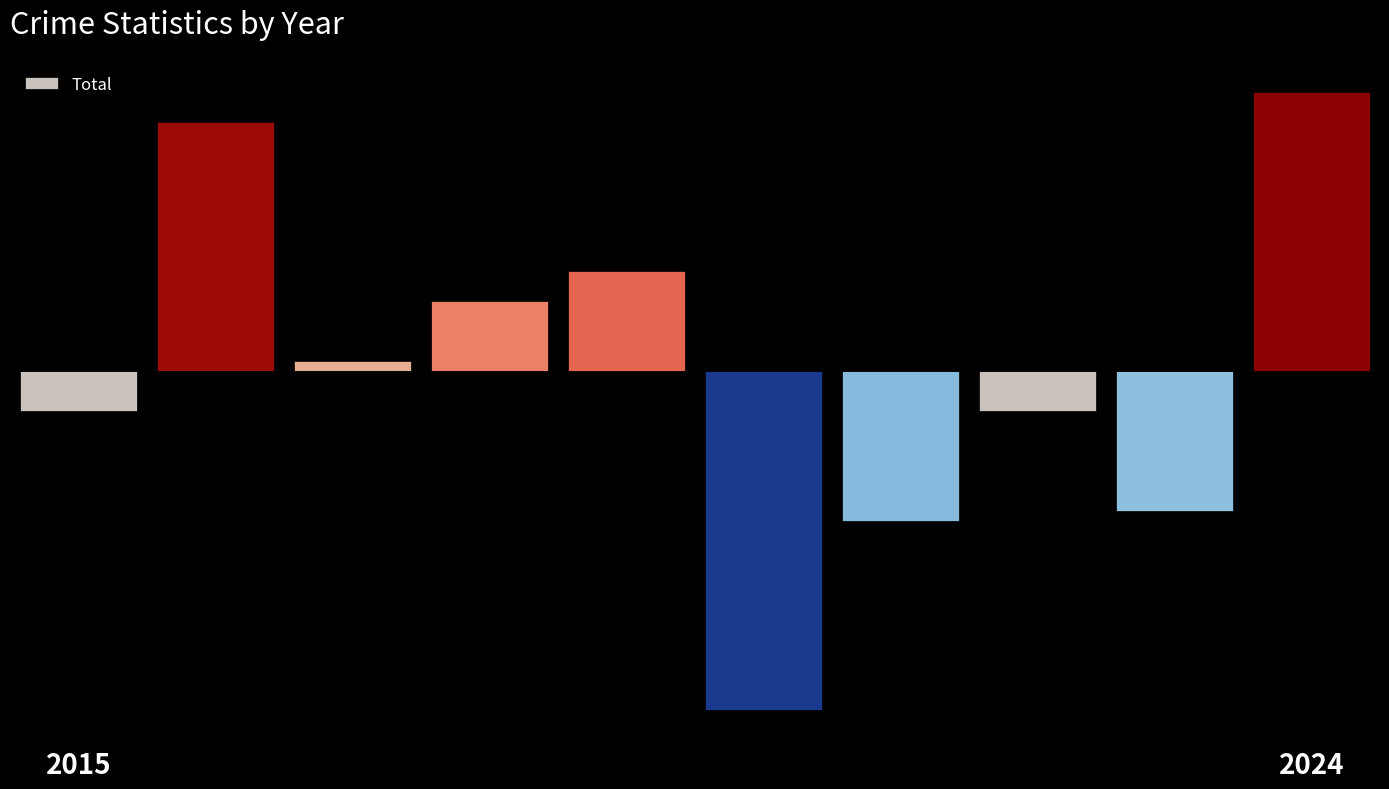

At which category does the chart reach its peak across all series?

2024